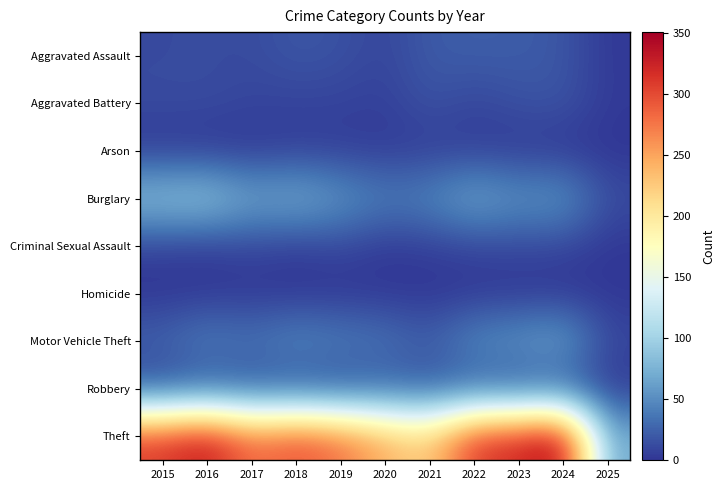

What is the total value across all series at 2025?

102